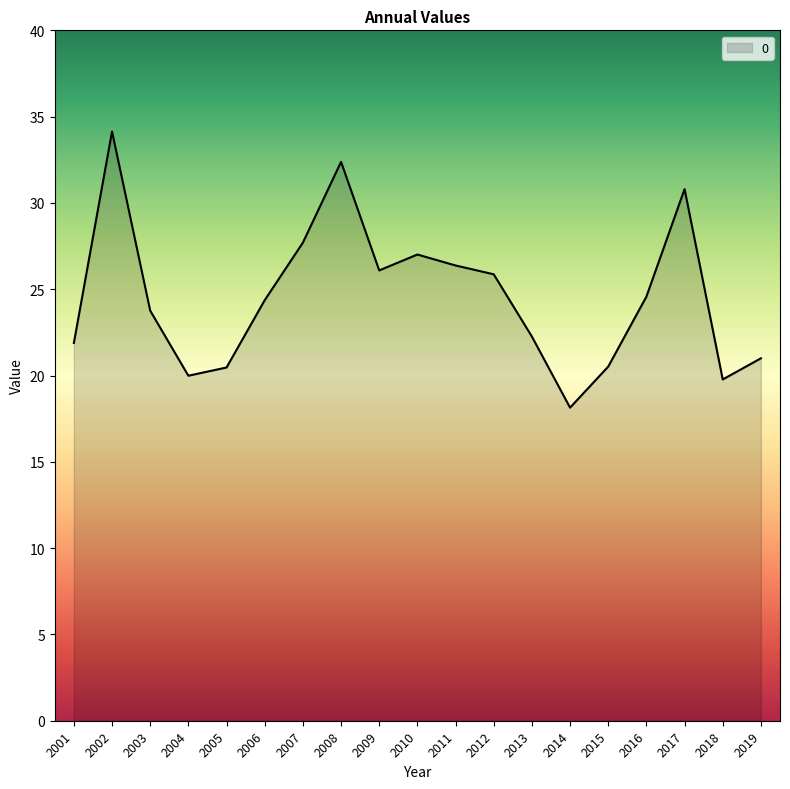

Reading left to right, transcribe all the data shown in this chart.

21.9	34.1	23.8	20.0	20.5	24.4	27.7	32.4	26.1	27.0	26.4	25.9	22.3	18.1	20.5	24.6	30.8	19.8	21.0